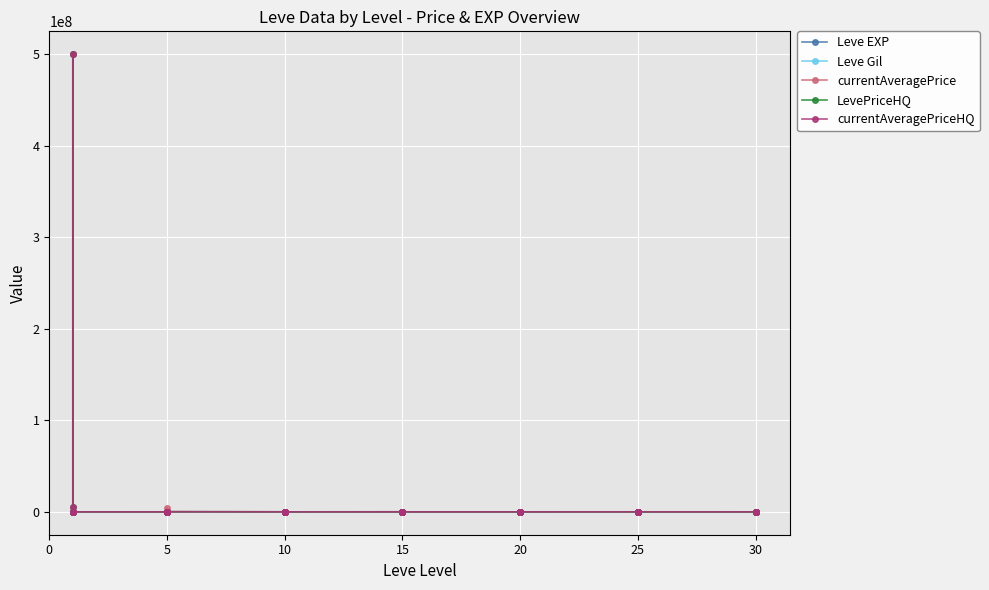

At 15, list the series in order from largest to smallest.

currentAveragePrice, LevePriceHQ, Leve Gil, Leve EXP, currentAveragePriceHQ